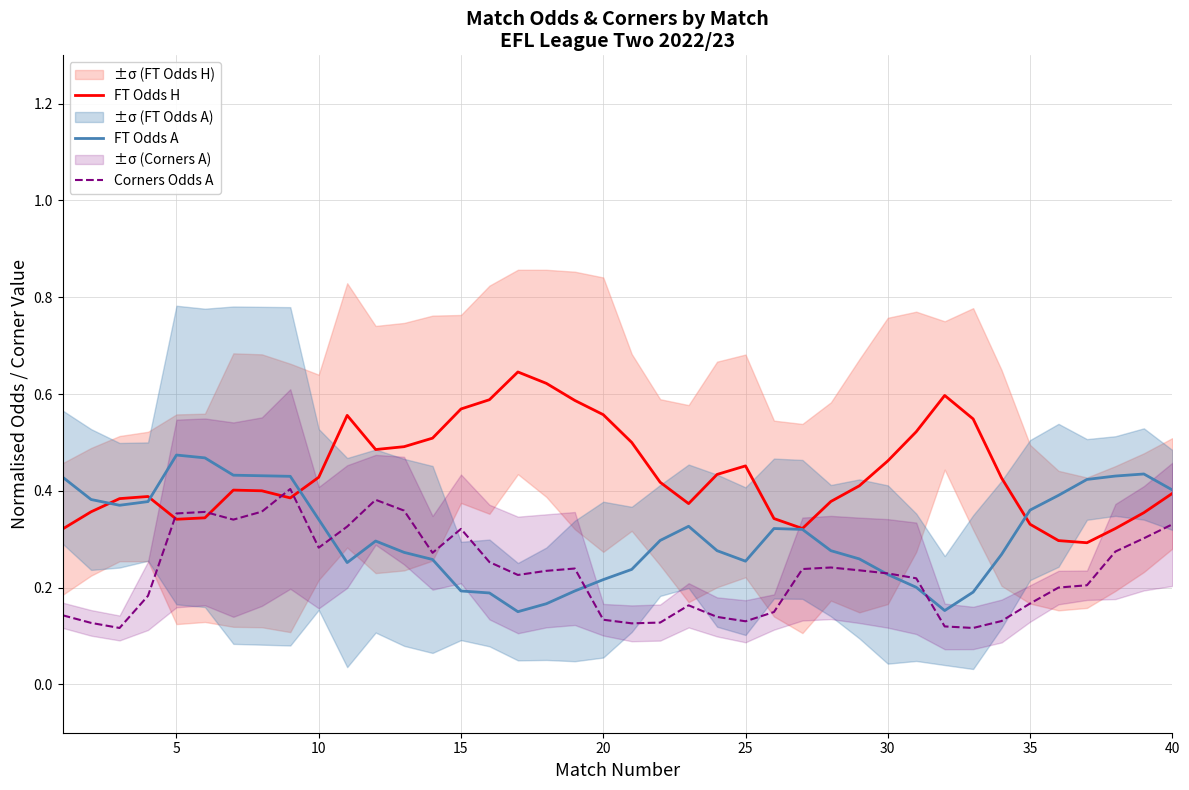

The Corners Odds A series shows 0.1 at 30. True or false?

False